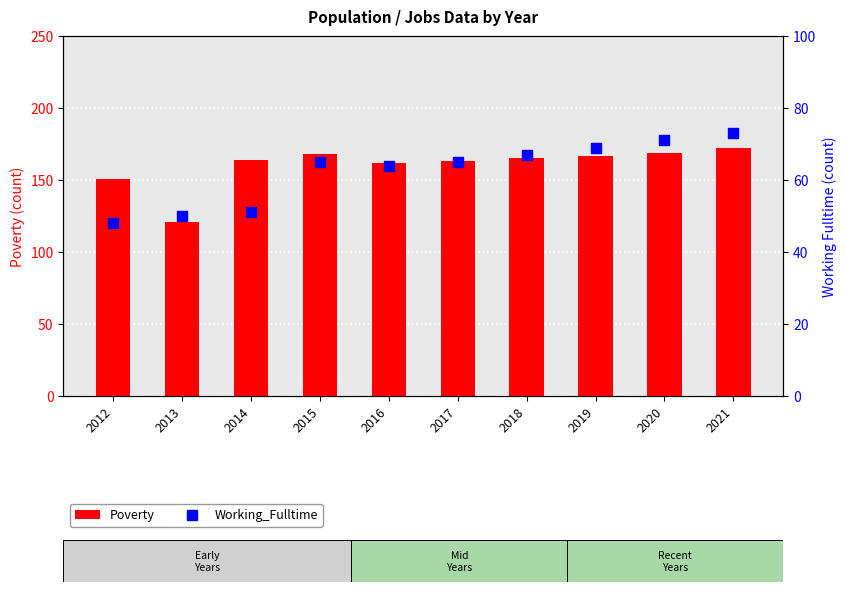

Which series has the widest spread of Y values?

Poverty